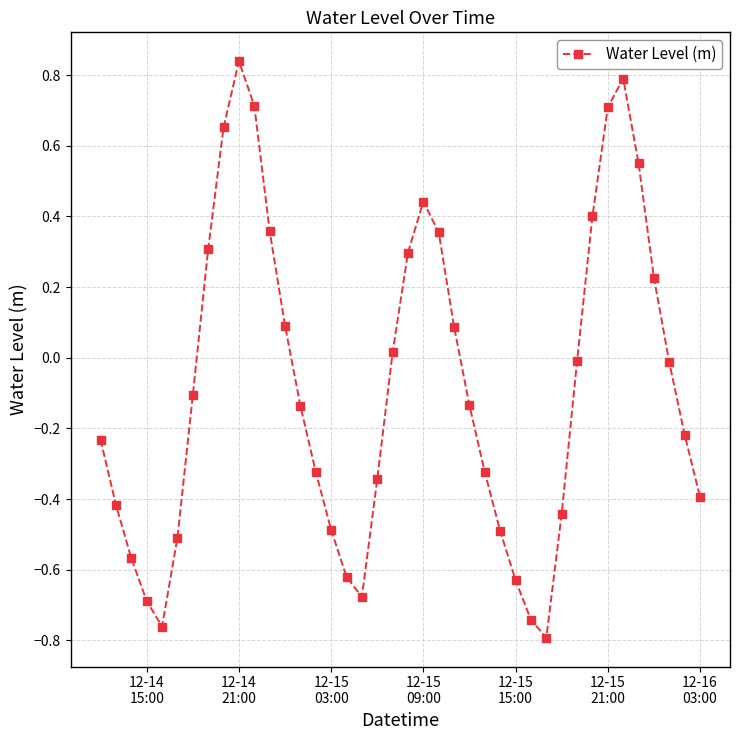

What is the sum of all values?

-3.2